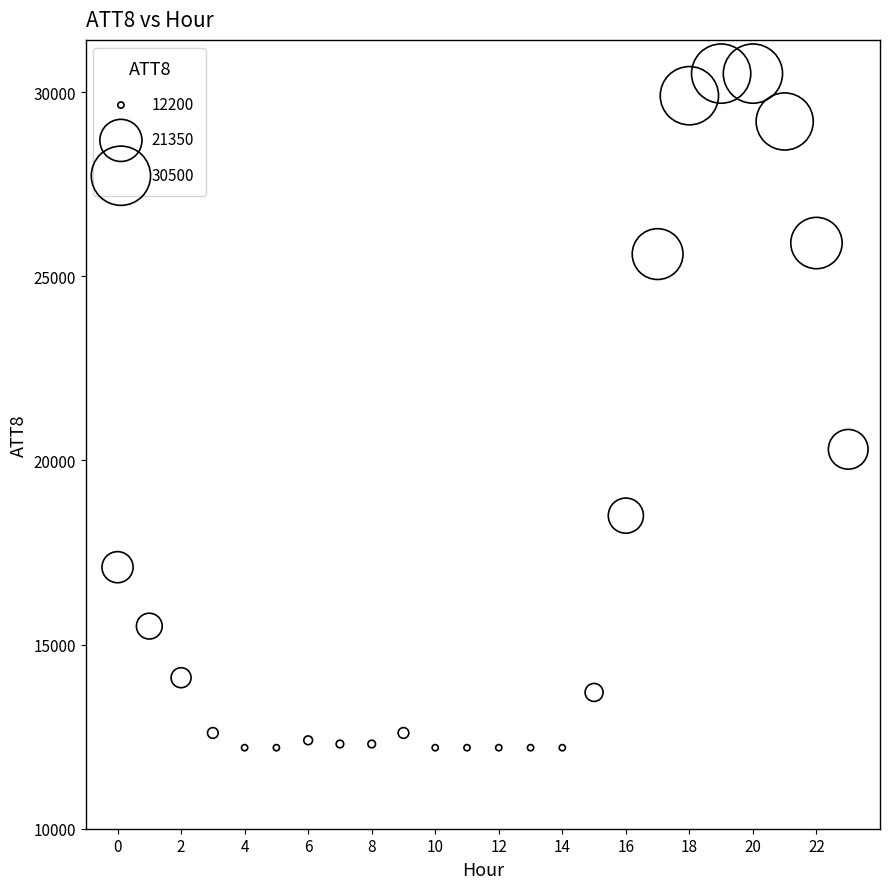

What Y value in the scatter plot is closest to 21350?

20300